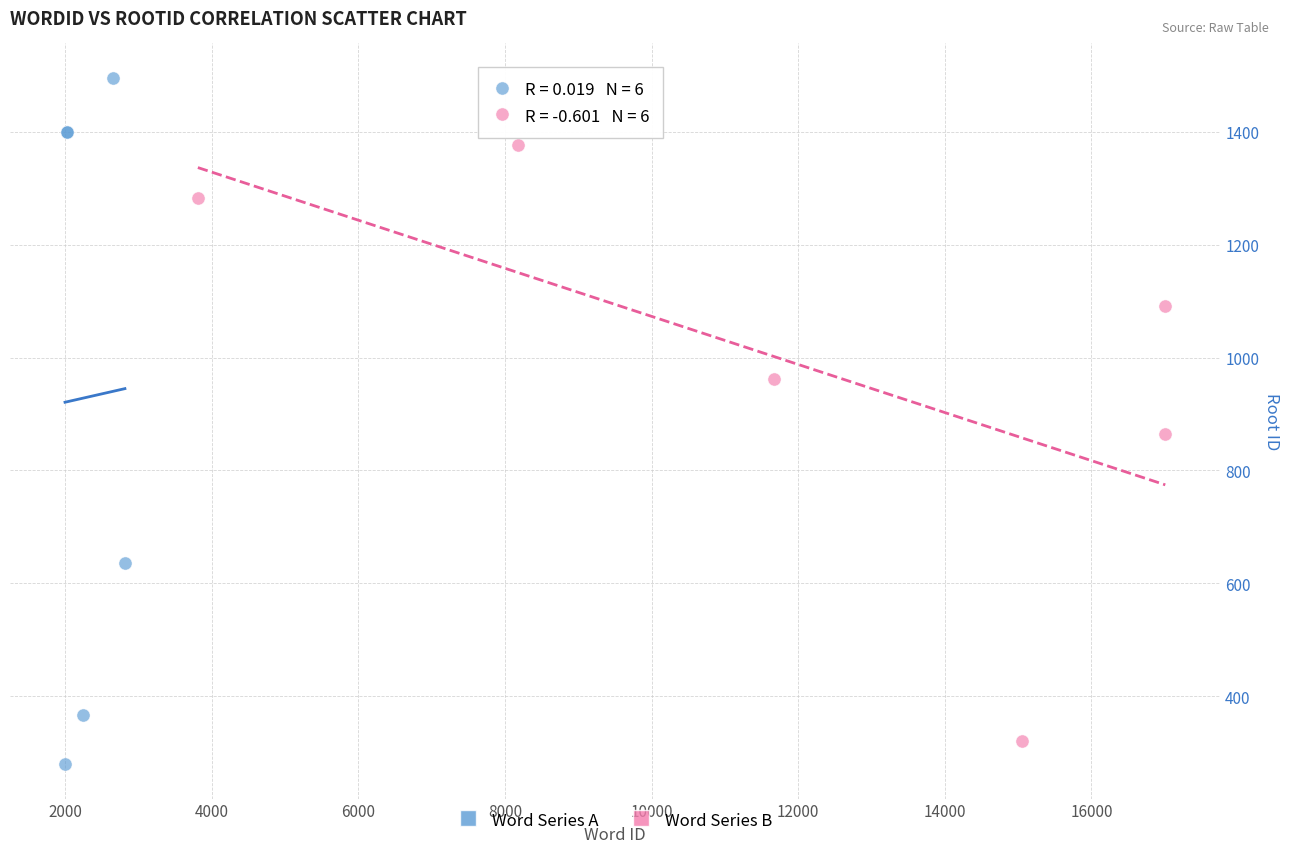

What are all the series names shown in the legend?

Word Series A, Word Series B